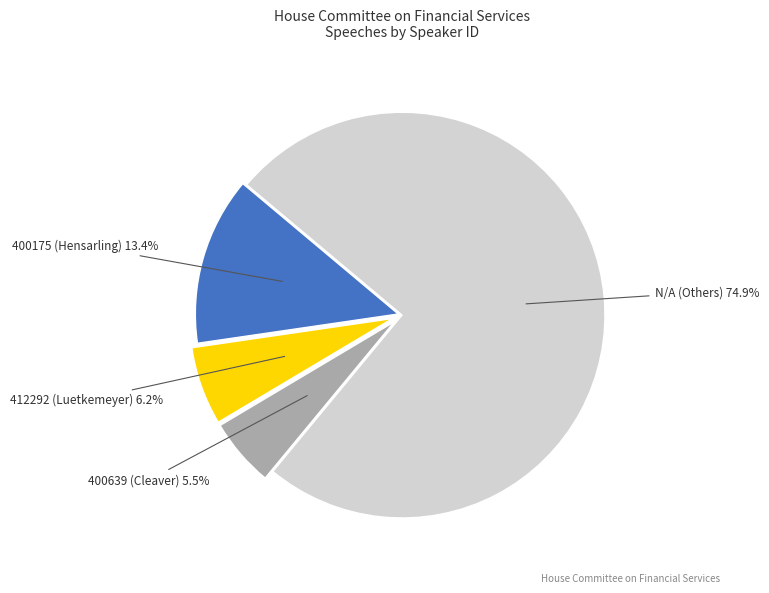

Is there a majority slice in this chart?

Yes